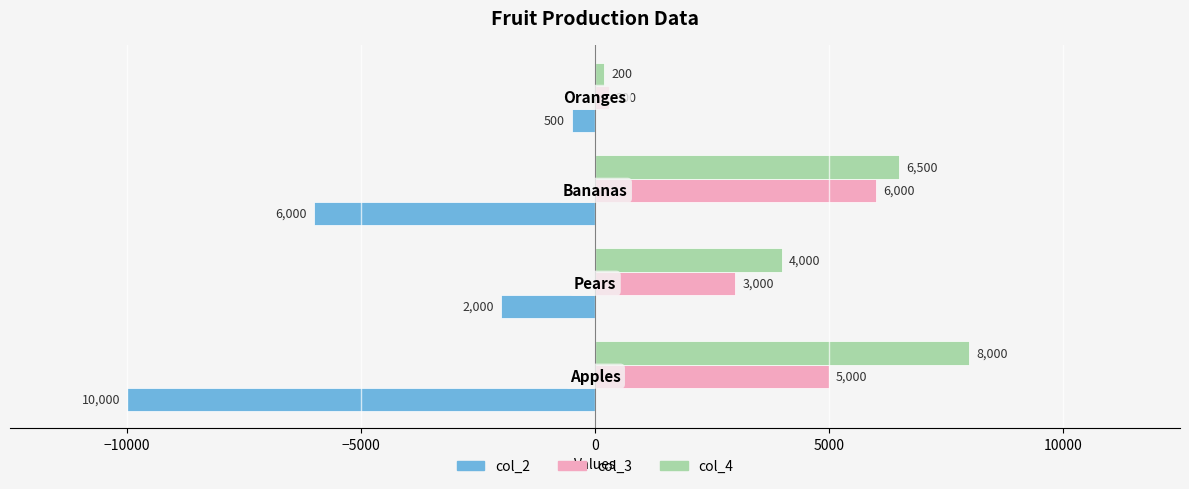

How many col_3 values are between 3000 and 6000?

3